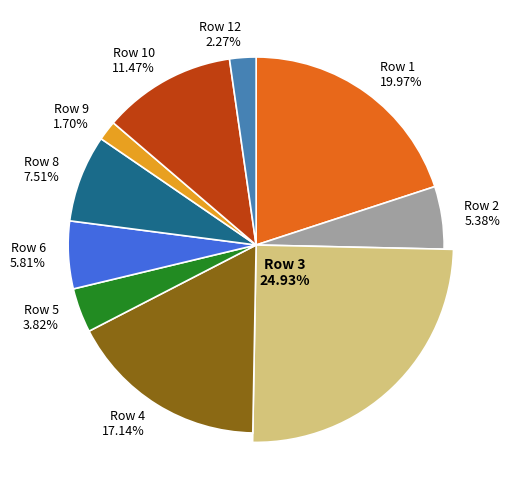

What percentage is the 9 slice, to the nearest percent?

2%